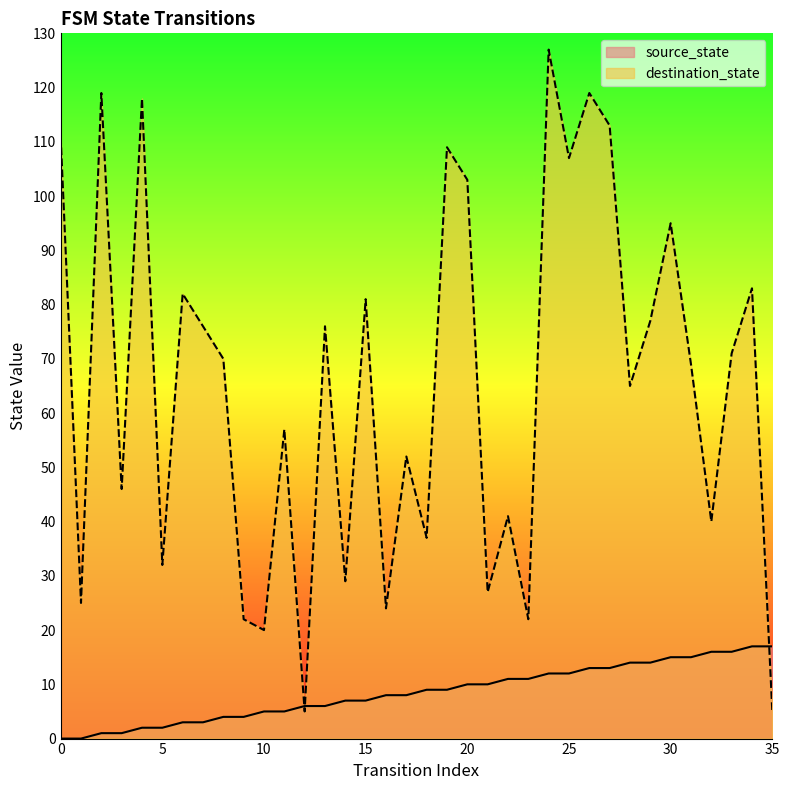

Which series has the widest spread of values?

destination_state